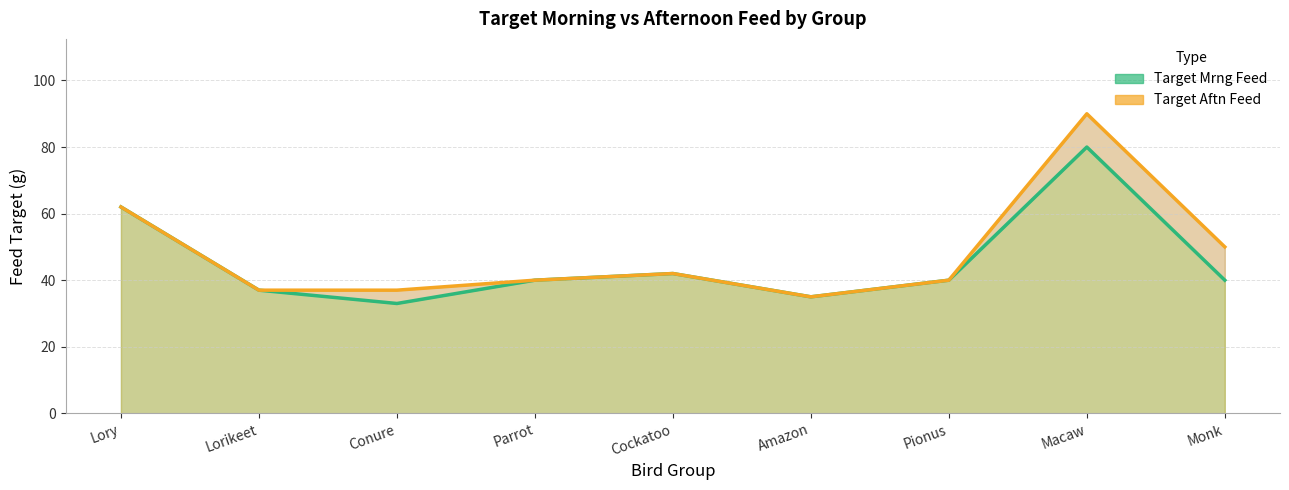

Reading left to right, what are all the values shown in this chart?

Target Mrng Feed: Lory=62	Lorikeet=37	Conure=33	Parrot=40	Cockatoo=42	Amazon=35	Pionus=40	Macaw=80	Monk=40
Target Aftn Feed: Lory=62	Lorikeet=37	Conure=37	Parrot=40	Cockatoo=42	Amazon=35	Pionus=40	Macaw=90	Monk=50